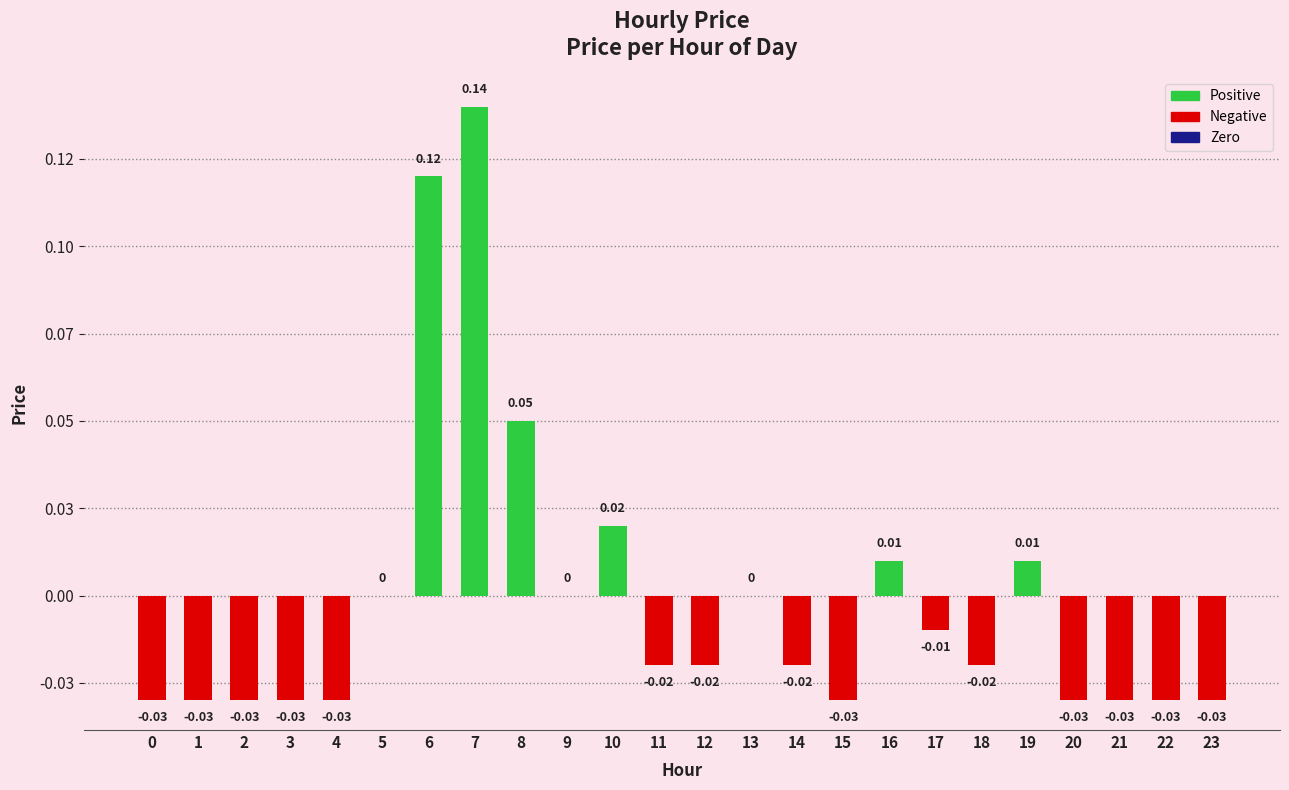

Are the bars horizontal?

No